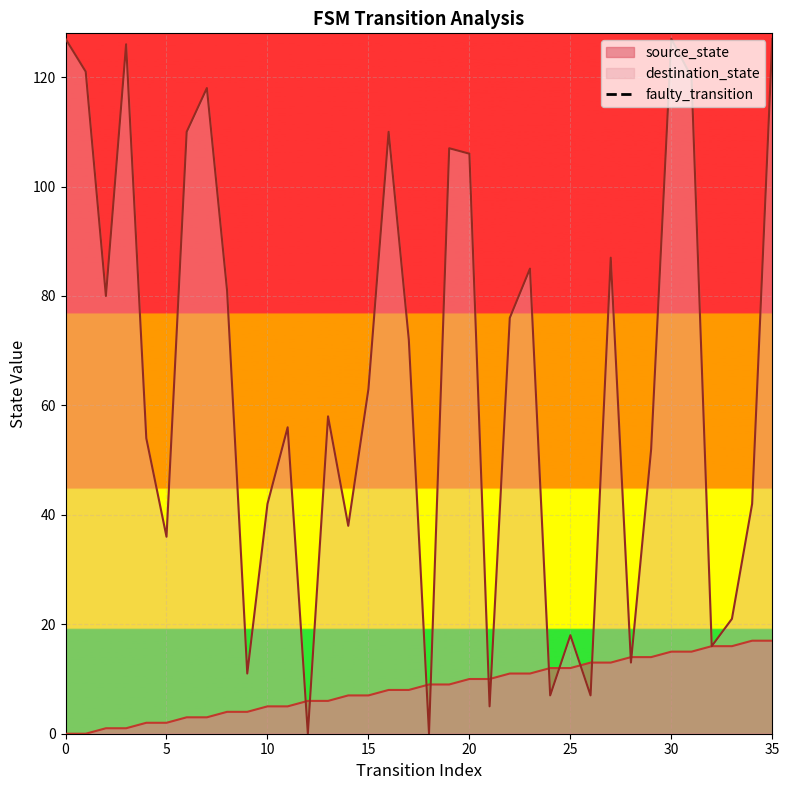

Is it true that destination_state equals 33 at 20?

False